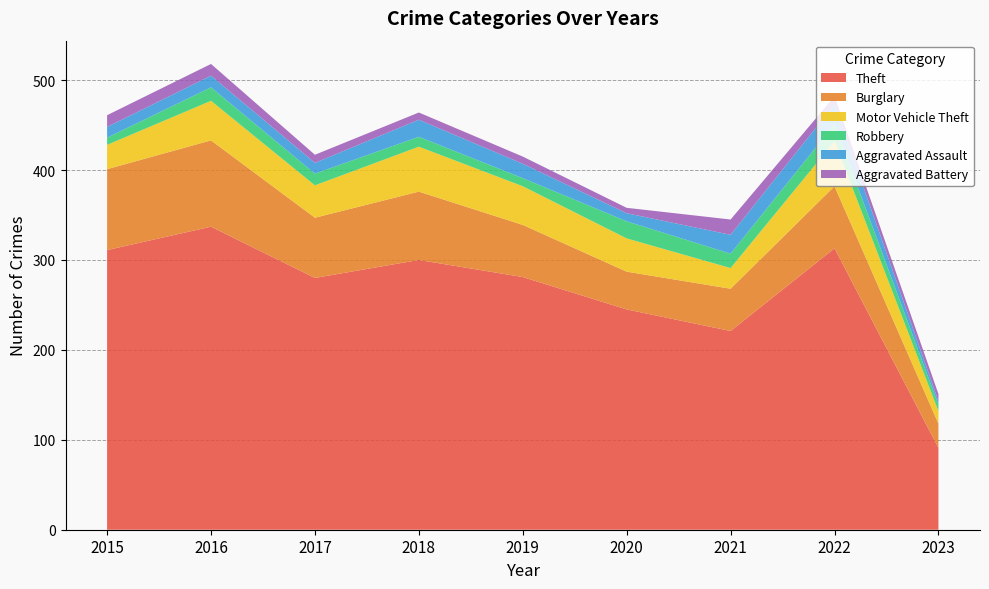

Reading right to left, extract all data points from this chart.

Theft: 2023=91	2022=313	2021=221	2020=245	2019=281	2018=300	2017=280	2016=337	2015=311
Burglary: 2023=27	2022=69	2021=47	2020=42	2019=58	2018=76	2017=67	2016=96	2015=90
Motor Vehicle Theft: 2023=14	2022=50	2021=23	2020=37	2019=43	2018=50	2017=36	2016=44	2015=27
Robbery: 2023=7	2022=19	2021=16	2020=19	2019=9	2018=11	2017=13	2016=15	2015=8
Aggravated Assault: 2023=4	2022=22	2021=21	2020=9	2019=16	2018=19	2017=12	2016=13	2015=12
Aggravated Battery: 2023=8	2022=9	2021=17	2020=6	2019=8	2018=8	2017=9	2016=13	2015=13